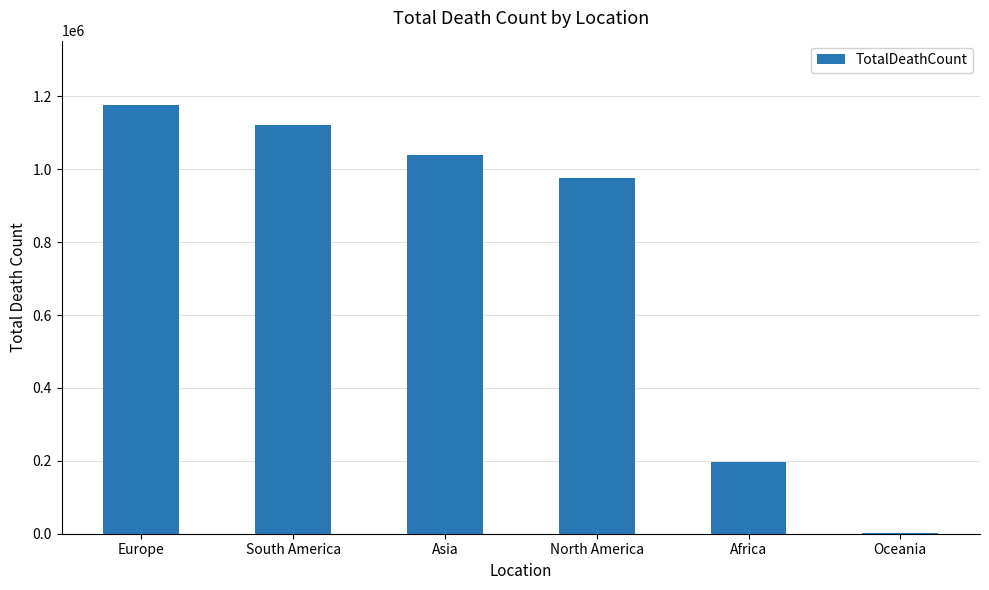

The chart shows a value of 1384364 at Asia. True or false?

False